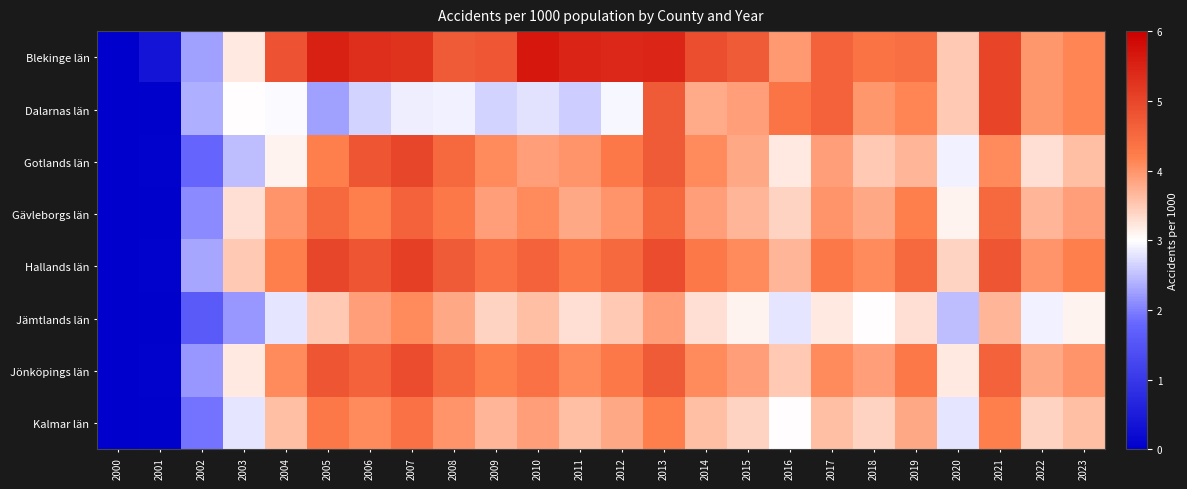

Reading left to right, list all the values displayed in this chart.

Blekinge län: 2000=0.0	2001=0.4	2002=2.3	2003=3.2	2004=4.8	2005=5.5	2006=5.3	2007=5.3	2008=4.7	2009=4.8	2010=5.7	2011=5.5	2012=5.4	2013=5.5	2014=4.9	2015=4.7	2016=4.0	2017=4.6	2018=4.4	2019=4.4	2020=3.5	2021=5.0	2022=4.0	2023=4.1
Dalarnas län: 2000=0.0	2001=0.0	2002=2.4	2003=3.0	2004=3.0	2005=2.3	2006=2.7	2007=2.9	2008=2.9	2009=2.7	2010=2.8	2011=2.6	2012=2.9	2013=4.7	2014=3.8	2015=3.9	2016=4.3	2017=4.6	2018=4.0	2019=4.1	2020=3.5	2021=5.0	2022=4.0	2023=4.1
Gotlands län: 2000=0.0	2001=0.1	2002=1.8	2003=2.5	2004=3.1	2005=4.2	2006=4.8	2007=5.0	2008=4.5	2009=4.1	2010=3.9	2011=4.0	2012=4.3	2013=4.7	2014=4.1	2015=3.8	2016=3.2	2017=3.9	2018=3.5	2019=3.7	2020=2.9	2021=4.1	2022=3.3	2023=3.6
Gävleborgs län: 2000=0.0	2001=0.0	2002=2.1	2003=3.3	2004=4.0	2005=4.5	2006=4.2	2007=4.6	2008=4.3	2009=3.9	2010=4.1	2011=3.8	2012=4.0	2013=4.5	2014=3.9	2015=3.7	2016=3.4	2017=4.0	2018=3.8	2019=4.2	2020=3.1	2021=4.5	2022=3.7	2023=3.9
Hallands län: 2000=0.0	2001=0.1	2002=2.3	2003=3.5	2004=4.2	2005=5.0	2006=4.8	2007=5.1	2008=4.7	2009=4.4	2010=4.6	2011=4.3	2012=4.5	2013=4.9	2014=4.3	2015=4.1	2016=3.7	2017=4.3	2018=4.1	2019=4.5	2020=3.4	2021=4.8	2022=4.0	2023=4.2
Jämtlands län: 2000=0.0	2001=0.0	2002=1.6	2003=2.2	2004=2.8	2005=3.5	2006=3.9	2007=4.1	2008=3.8	2009=3.4	2010=3.6	2011=3.3	2012=3.5	2013=3.9	2014=3.3	2015=3.1	2016=2.8	2017=3.2	2018=3.0	2019=3.3	2020=2.5	2021=3.7	2022=2.9	2023=3.1
Jönköpings län: 2000=0.0	2001=0.1	2002=2.2	2003=3.2	2004=4.1	2005=4.8	2006=4.6	2007=4.9	2008=4.5	2009=4.2	2010=4.4	2011=4.1	2012=4.3	2013=4.7	2014=4.1	2015=3.9	2016=3.5	2017=4.1	2018=3.9	2019=4.3	2020=3.2	2021=4.6	2022=3.8	2023=4.0
Kalmar län: 2000=0.0	2001=0.0	2002=1.9	2003=2.8	2004=3.6	2005=4.3	2006=4.1	2007=4.4	2008=4.0	2009=3.7	2010=3.9	2011=3.6	2012=3.8	2013=4.2	2014=3.6	2015=3.4	2016=3.0	2017=3.6	2018=3.4	2019=3.8	2020=2.8	2021=4.2	2022=3.4	2023=3.6